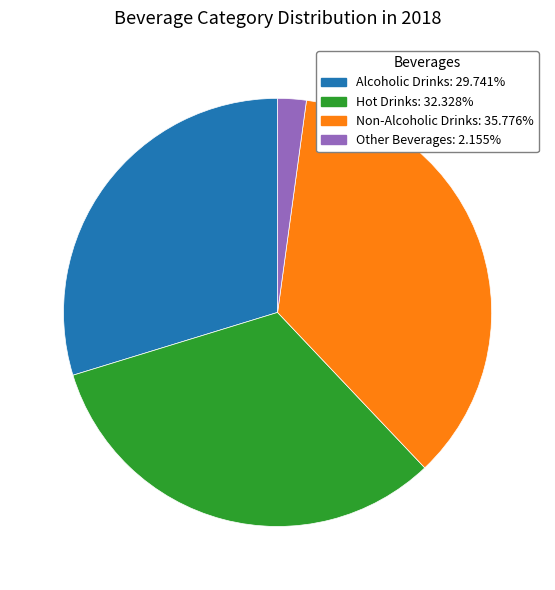

How many slices are in this pie chart?

4